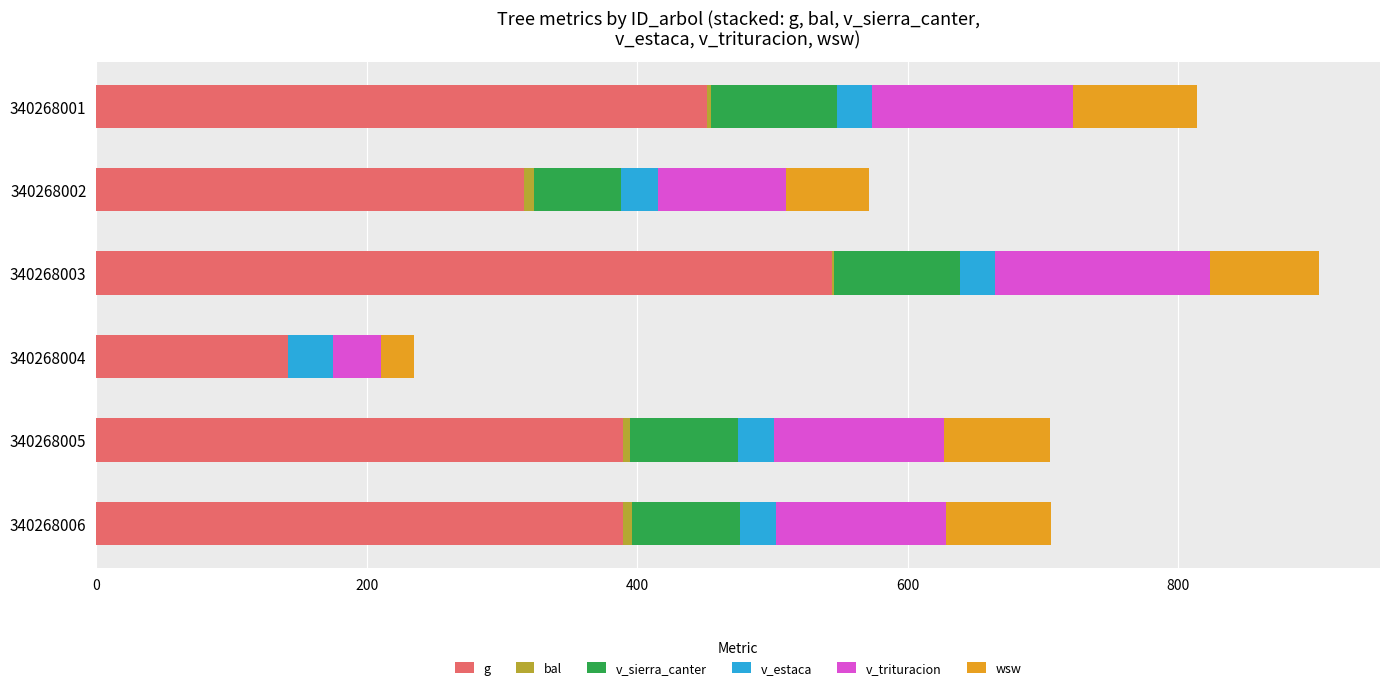

Which series has the largest total across all categories?

g